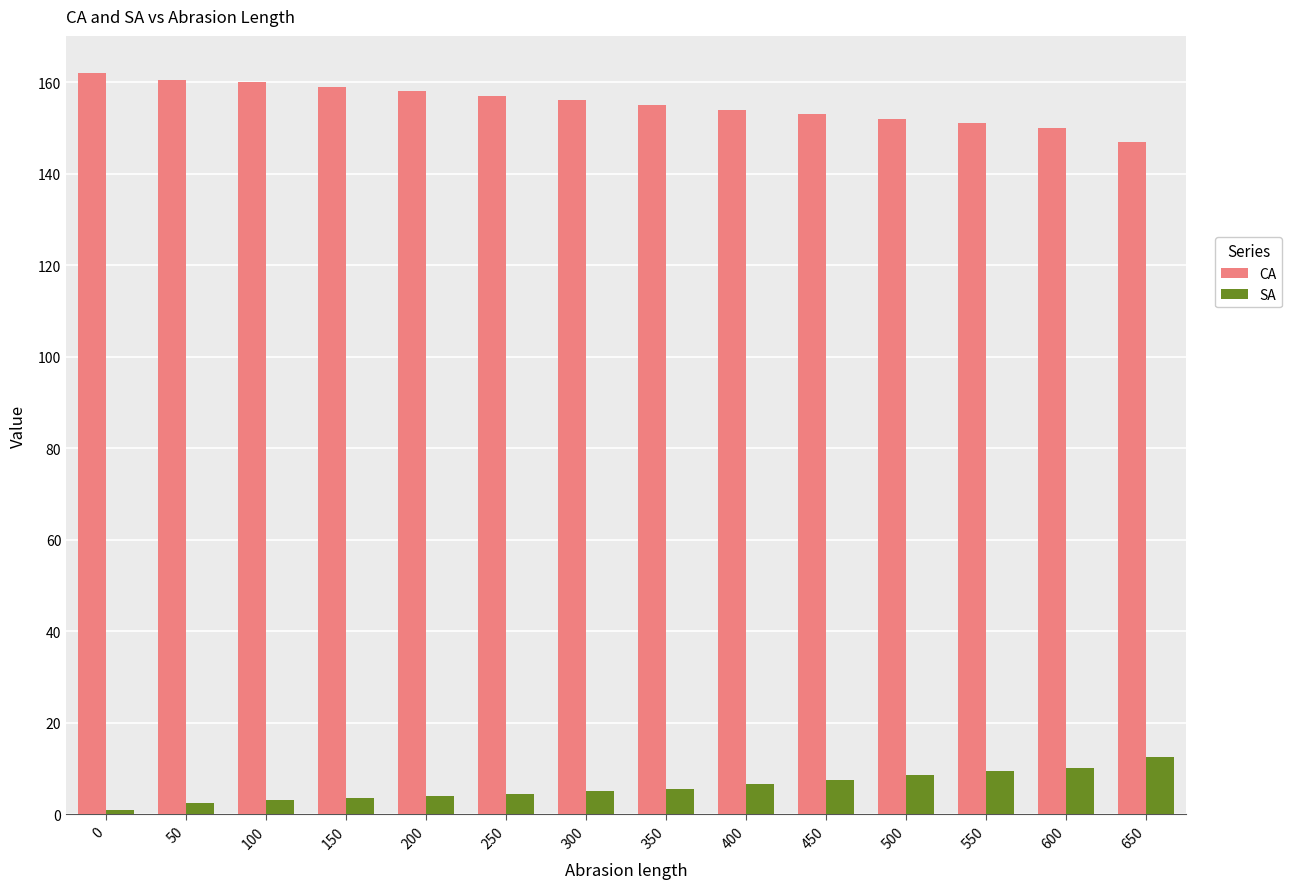

How many bars are there in total?

28